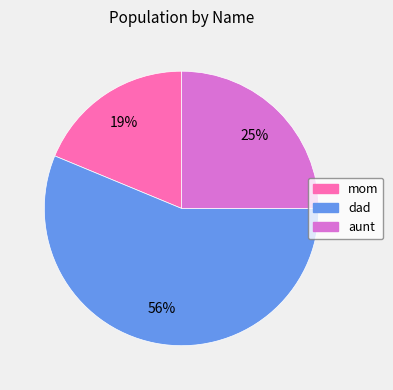

What percentage is the dad slice, to the nearest percent?

56%